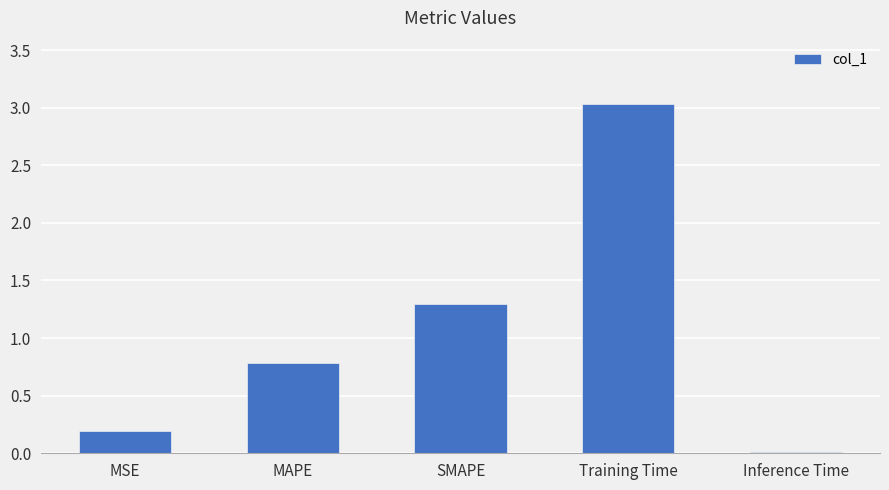

List the labels in order of value, smallest first.

Inference Time, MSE, MAPE, SMAPE, Training Time